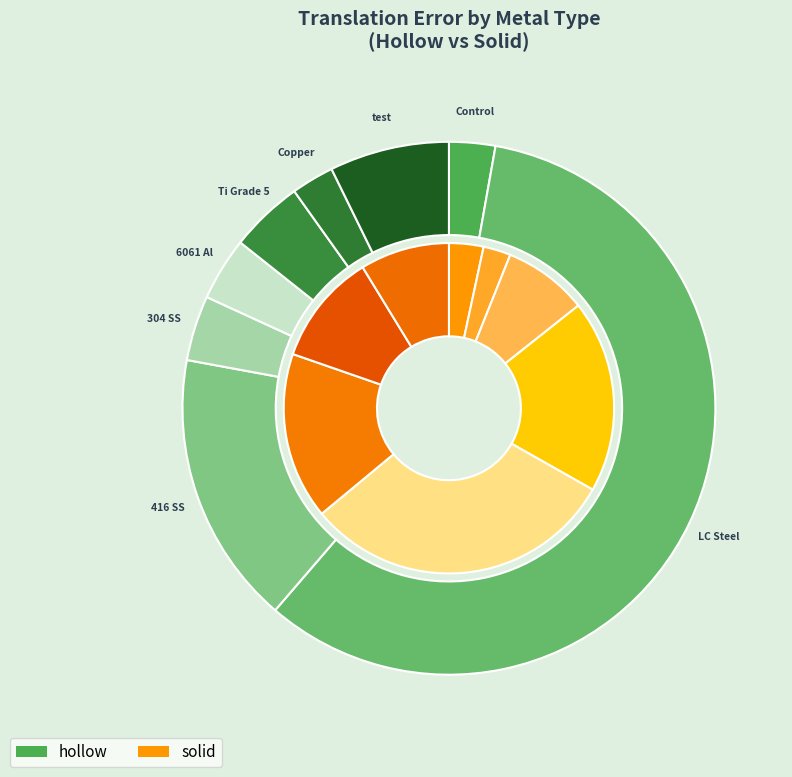

What portion of the pie excludes test?

92.7%